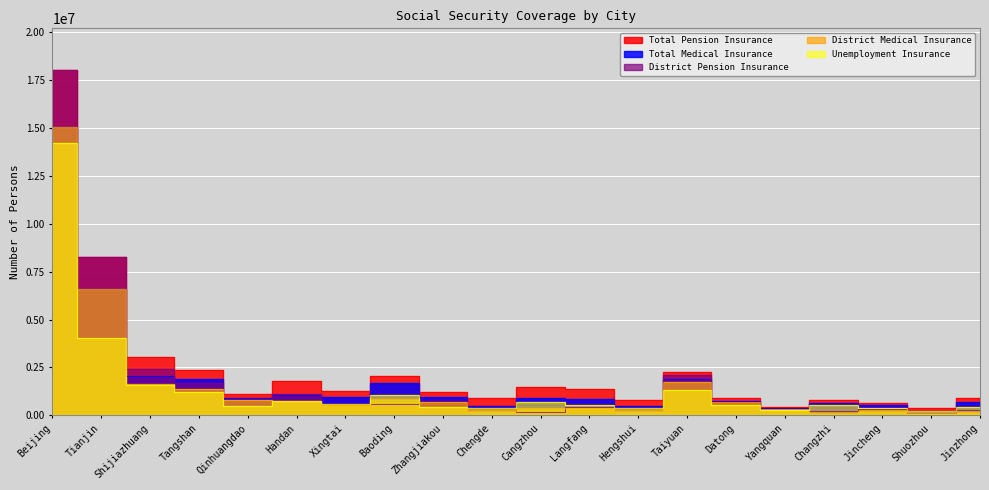

Count the number of data series in this chart.

5